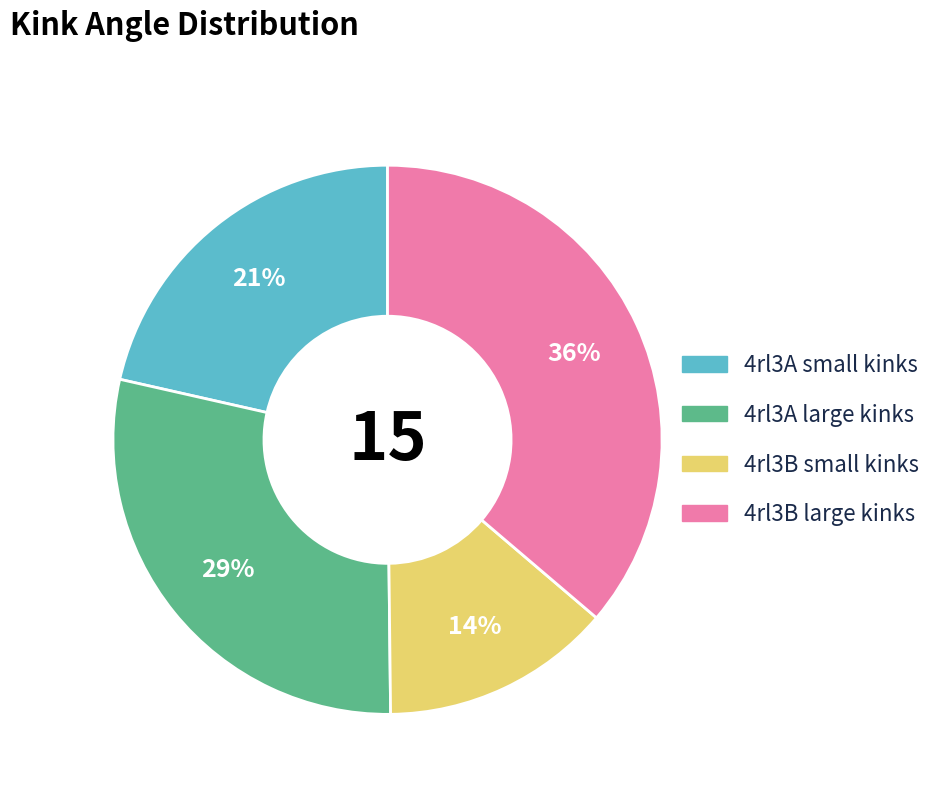

Is there any slice that represents more than half of the pie?

No